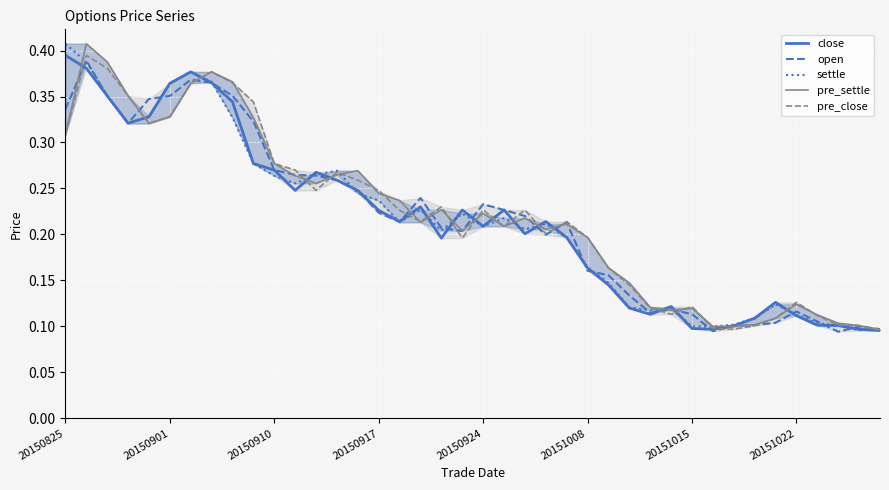

True or false: pre_close has more than 1 points higher than both neighbors.

True